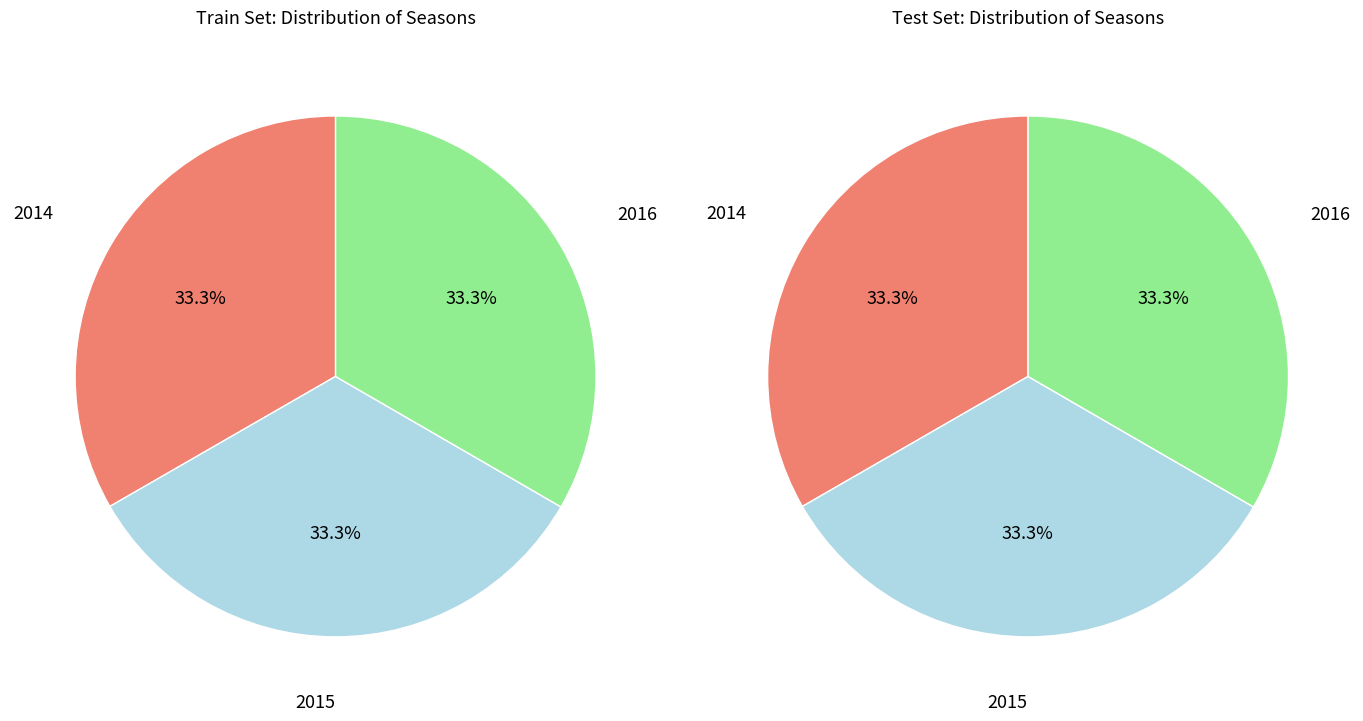

How many segments does this pie chart have?

3